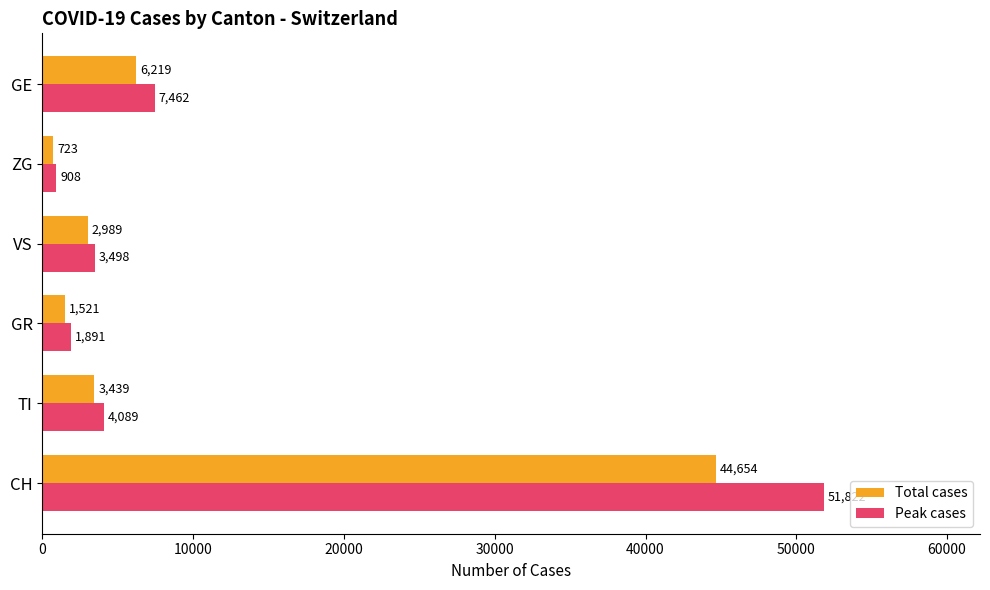

Which series has the widest spread of values?

Peak cases